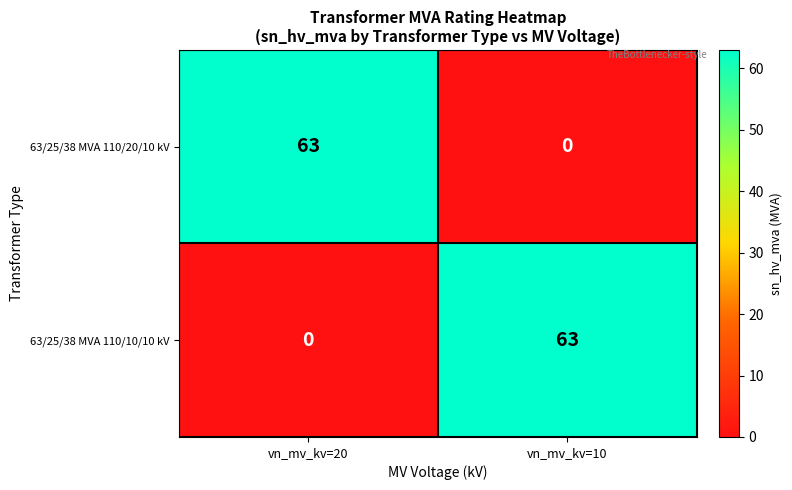

What is the maximum value shown in the chart?

63